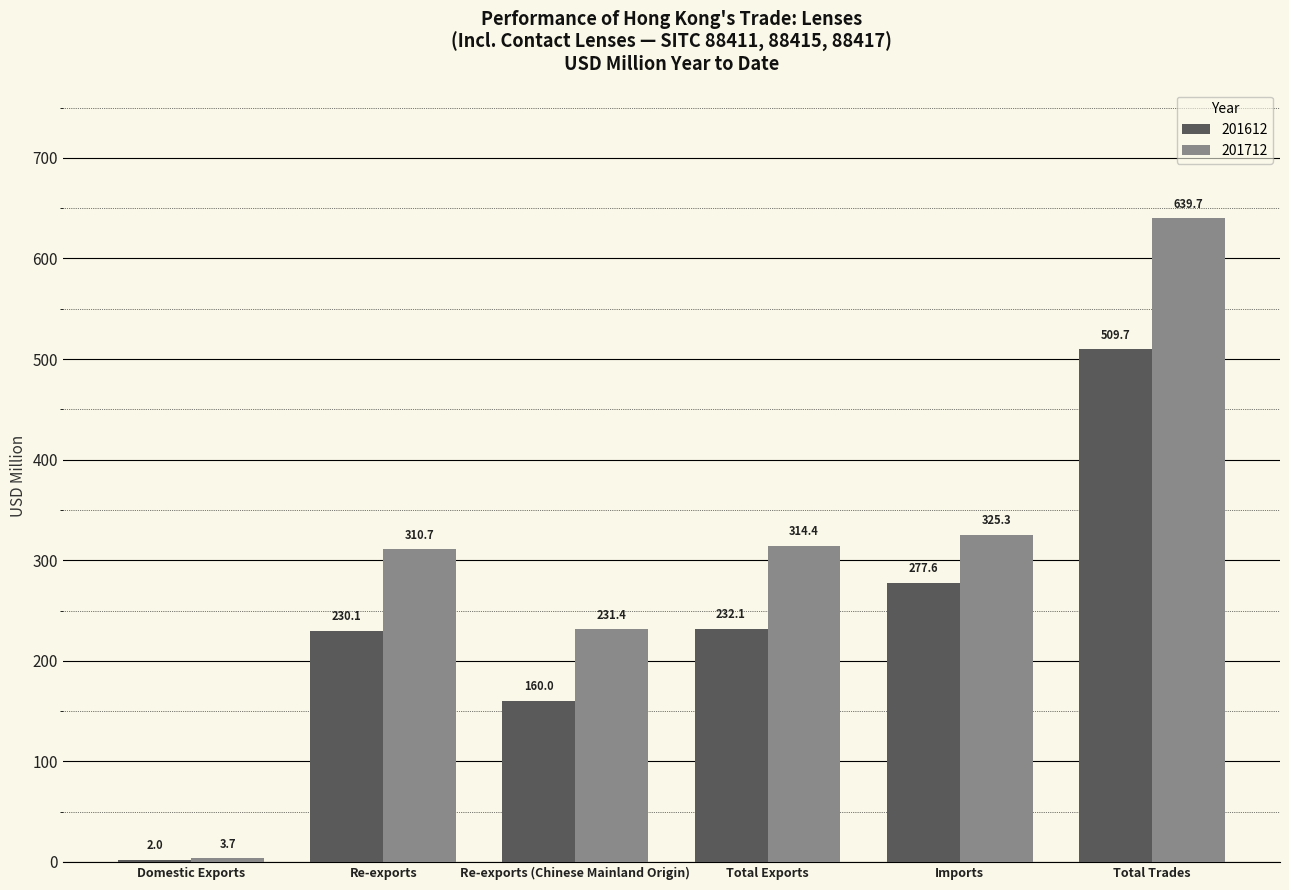

Between Domestic Exports and Re-exports (Chinese Mainland Origin), which series saw the biggest shift?

201712